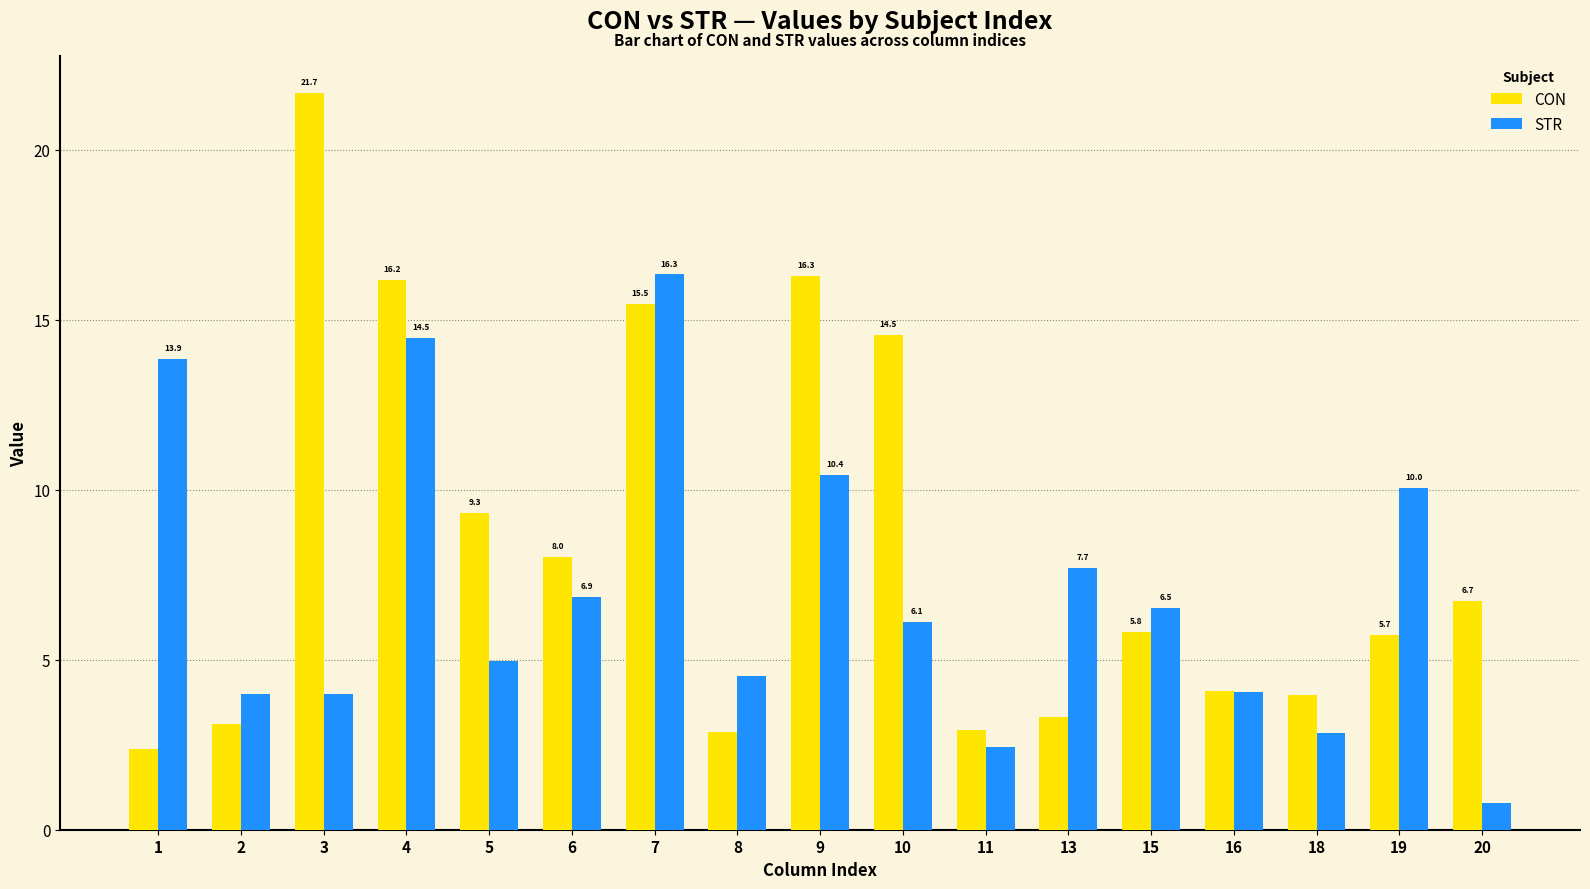

Is the value of STR at 18 greater than the value of CON at 2?

No